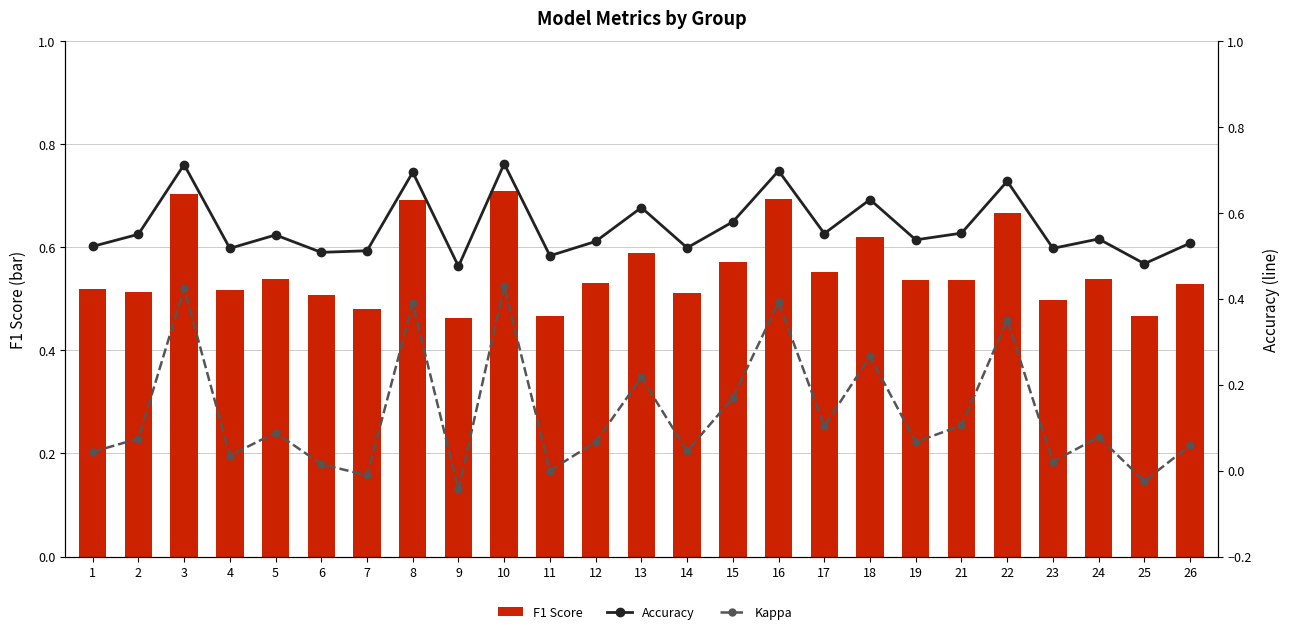

Rank the series by their maximum value, from highest to lowest.

Accuracy, F1 Score, Kappa